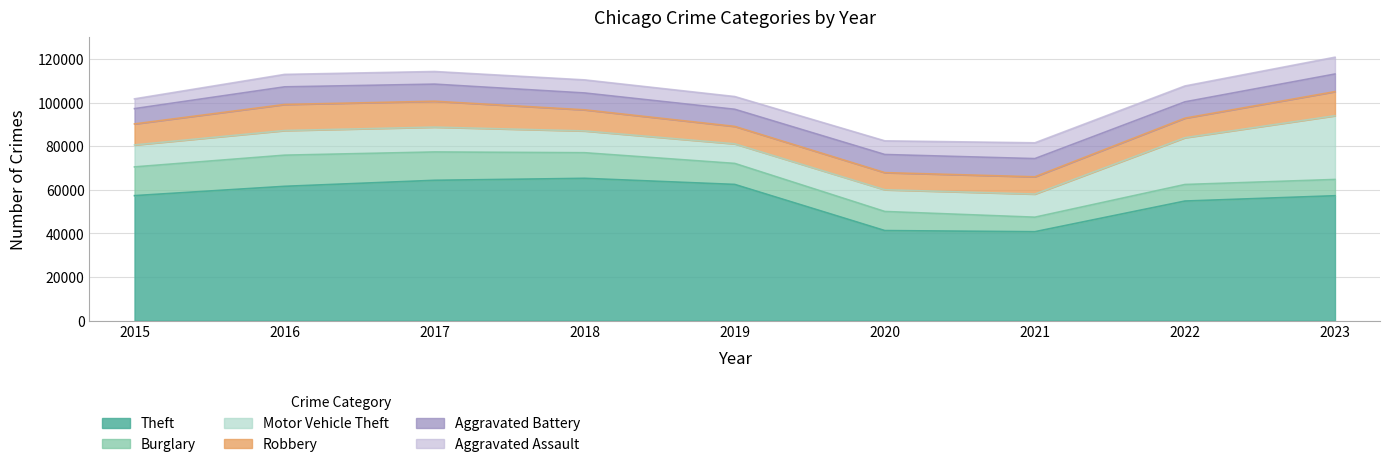

Reading left to right, list all the values displayed in this chart.

Theft: 2015=57350	2016=61623	2017=64386	2018=65288	2019=62494	2020=41331	2021=40809	2022=54869	2023=57305
Burglary: 2015=13184	2016=14289	2017=13001	2018=11747	2019=9638	2020=8758	2021=6662	2022=7592	2023=7467
Motor Vehicle Theft: 2015=10068	2016=11286	2017=11380	2018=9985	2019=8977	2020=9959	2021=10602	2022=21456	2023=29220
Robbery: 2015=9638	2016=11960	2017=11880	2018=9681	2019=7995	2020=7855	2021=7918	2022=8963	2023=11060
Aggravated Battery: 2015=7019	2016=8086	2017=7845	2018=7735	2019=7858	2020=8319	2021=8347	2022=7488	2023=8078
Aggravated Assault: 2015=4480	2016=5712	2017=5793	2018=6001	2019=5841	2020=6264	2021=7242	2022=7280	2023=7705